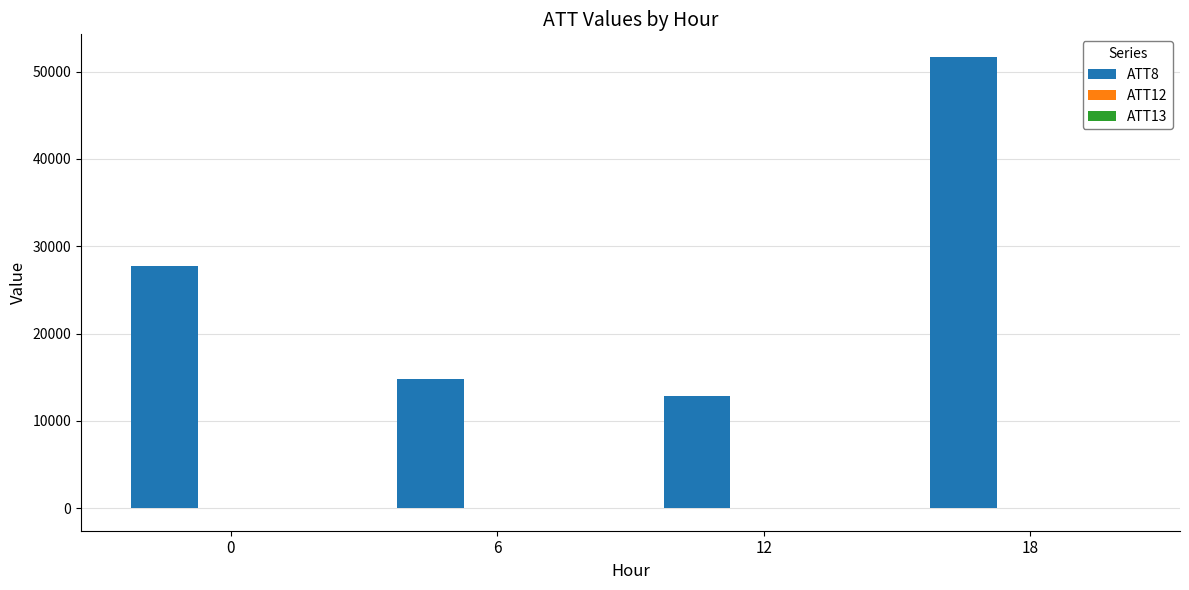

Which series has the largest total across all categories?

ATT8